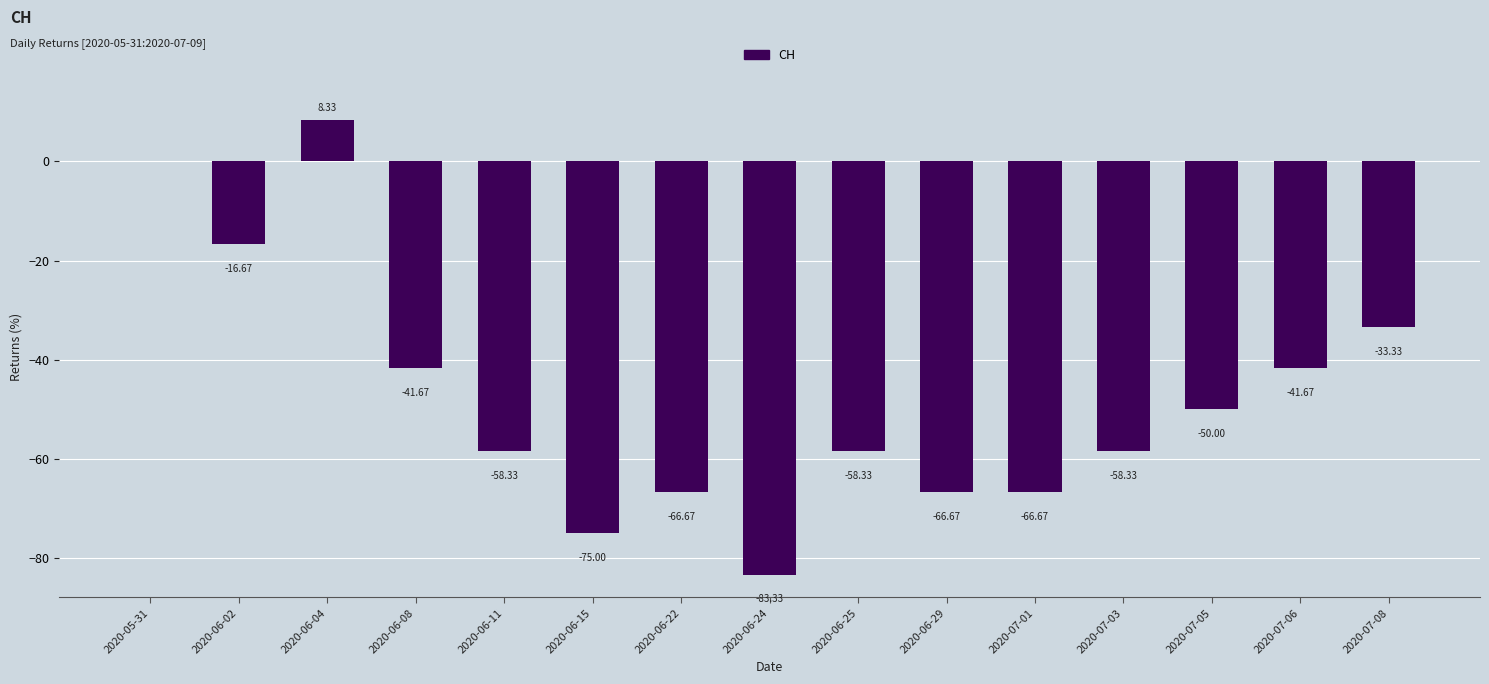

What is the sum of the values at 2020-07-06 and 2020-05-31?

-41.7